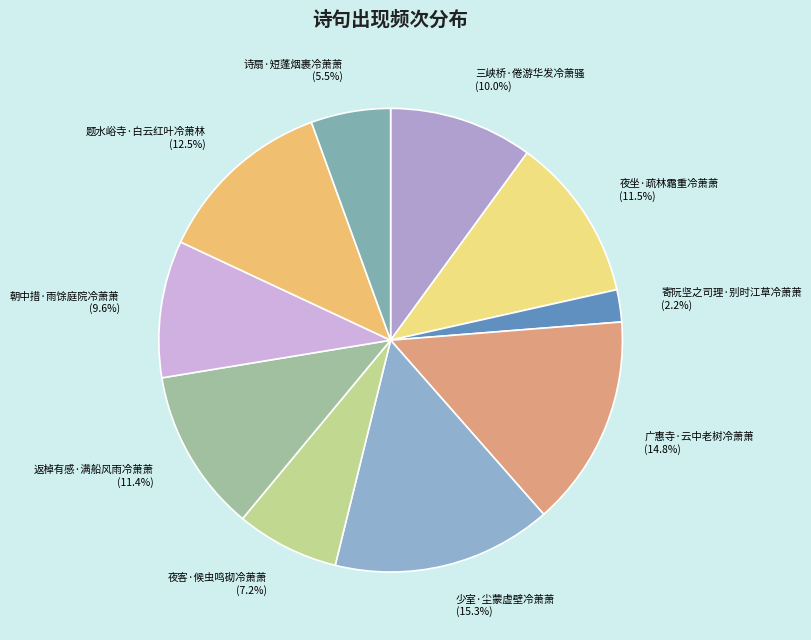

What percentage do 广惠寺·云中老树冷萧萧 and 夜客·候虫鸣砌冷萧萧 together represent?

22.0%